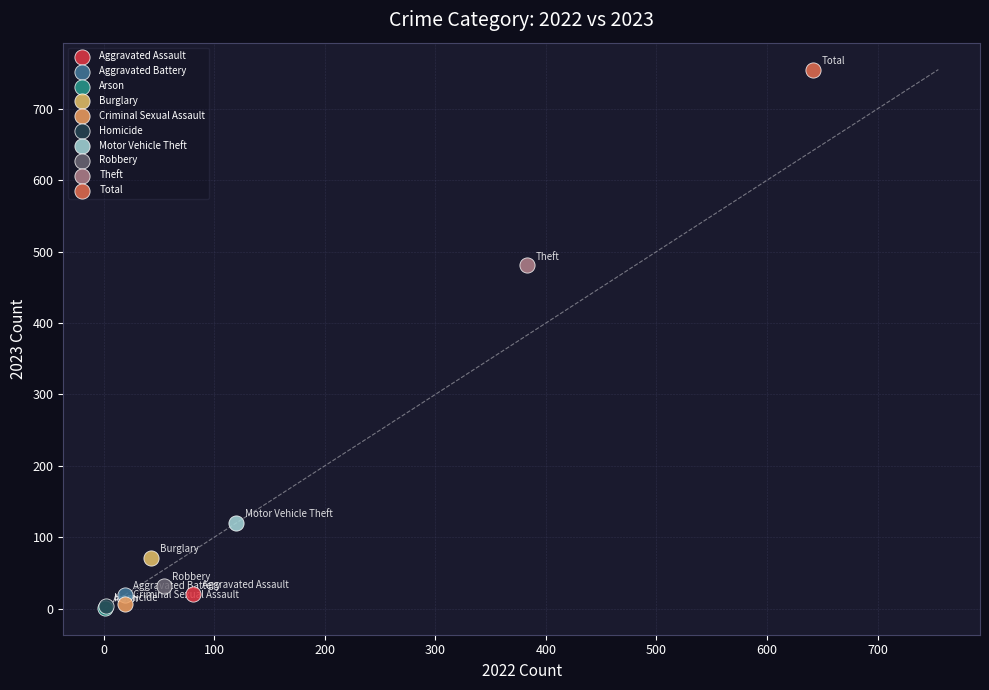

What are all the series names shown in the legend?

Aggravated Assault, Aggravated Battery, Arson, Burglary, Criminal Sexual Assault, Homicide, Motor Vehicle Theft, Robbery, Theft, Total